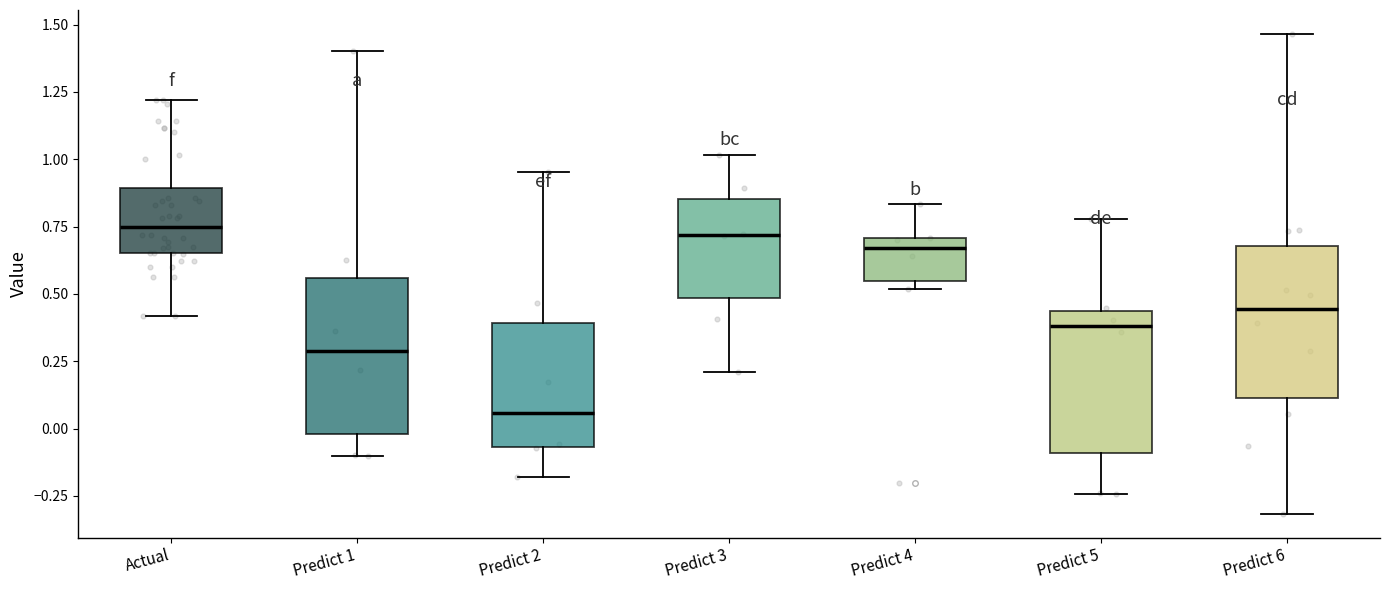

Reading left to right, transcribe this box plot: for each box, give where its median line is, the range the box spans, and where its two whiskers end, as read against the y-axis. The values are not printed on the chart, so give them approximately, as read against the axis.

Actual: median 0.75, box 0.65 to 0.90, whiskers 0.40 to 1.20
Predict 1: median 0.30, box 0.00 to 0.55, whiskers -0.10 to 1.40
Predict 2: median 0.05, box -0.05 to 0.40, whiskers -0.20 to 0.95
Predict 3: median 0.70, box 0.50 to 0.85, whiskers 0.20 to 1.00
Predict 4: median 0.65, box 0.55 to 0.70, whiskers 0.50 to 0.85
Predict 5: median 0.40, box -0.10 to 0.45, whiskers -0.25 to 0.80
Predict 6: median 0.45, box 0.10 to 0.70, whiskers -0.30 to 1.45